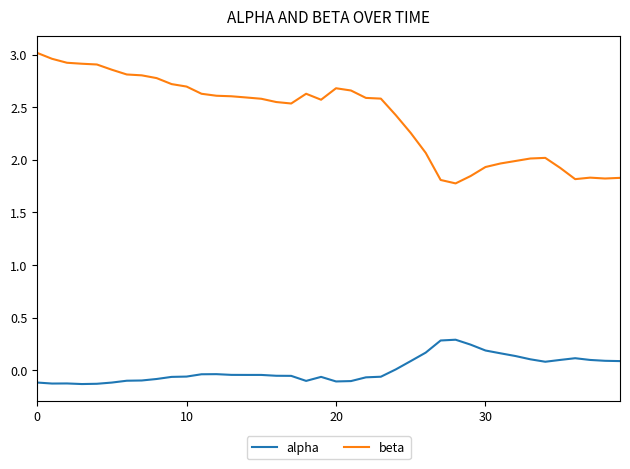

Which series has the largest total across all categories?

beta